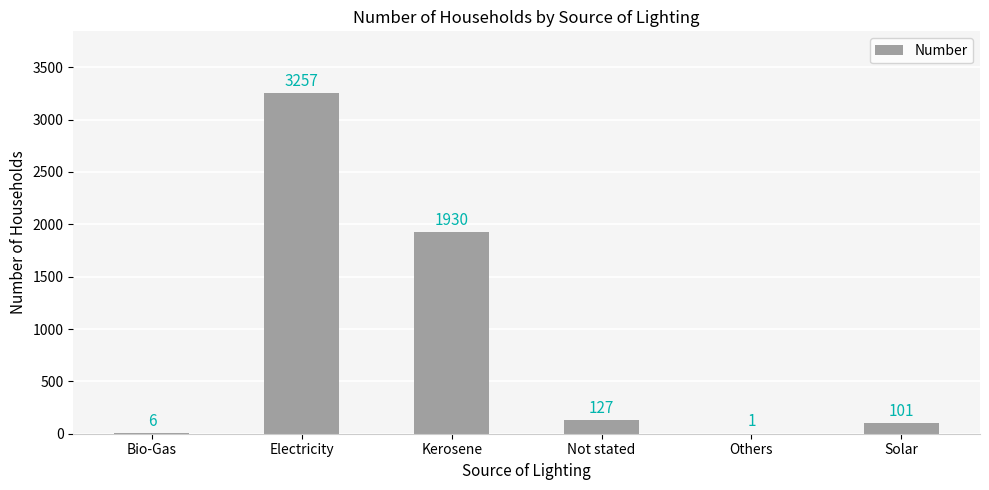

Is it true that the value at Kerosene is 399?

False